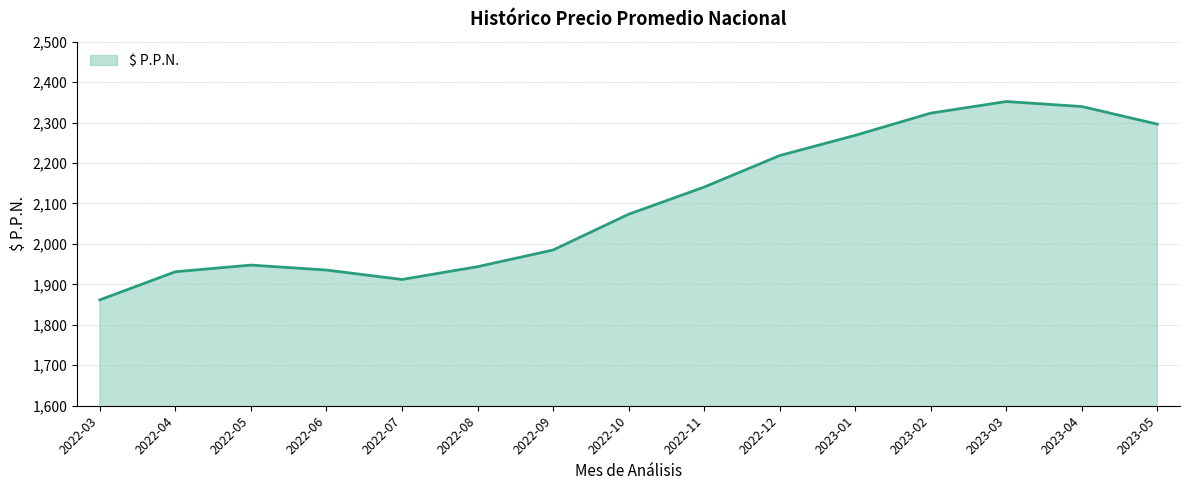

What is the change in value from 2023-03 to 2023-04?

-12.3